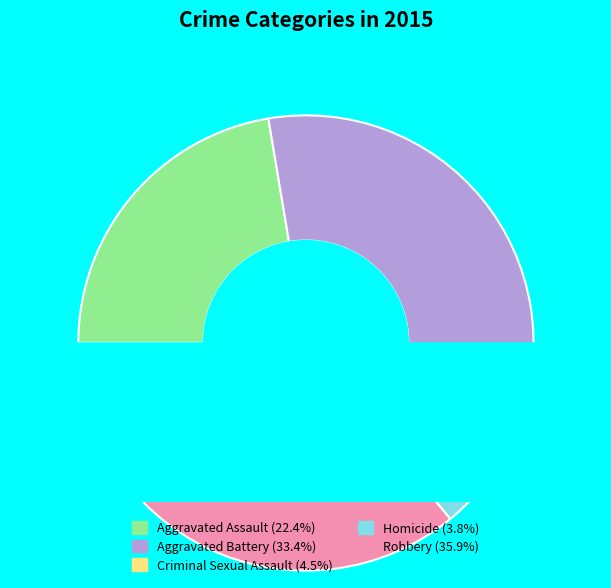

What is the change in value from Criminal Sexual Assault to Robbery?

+125